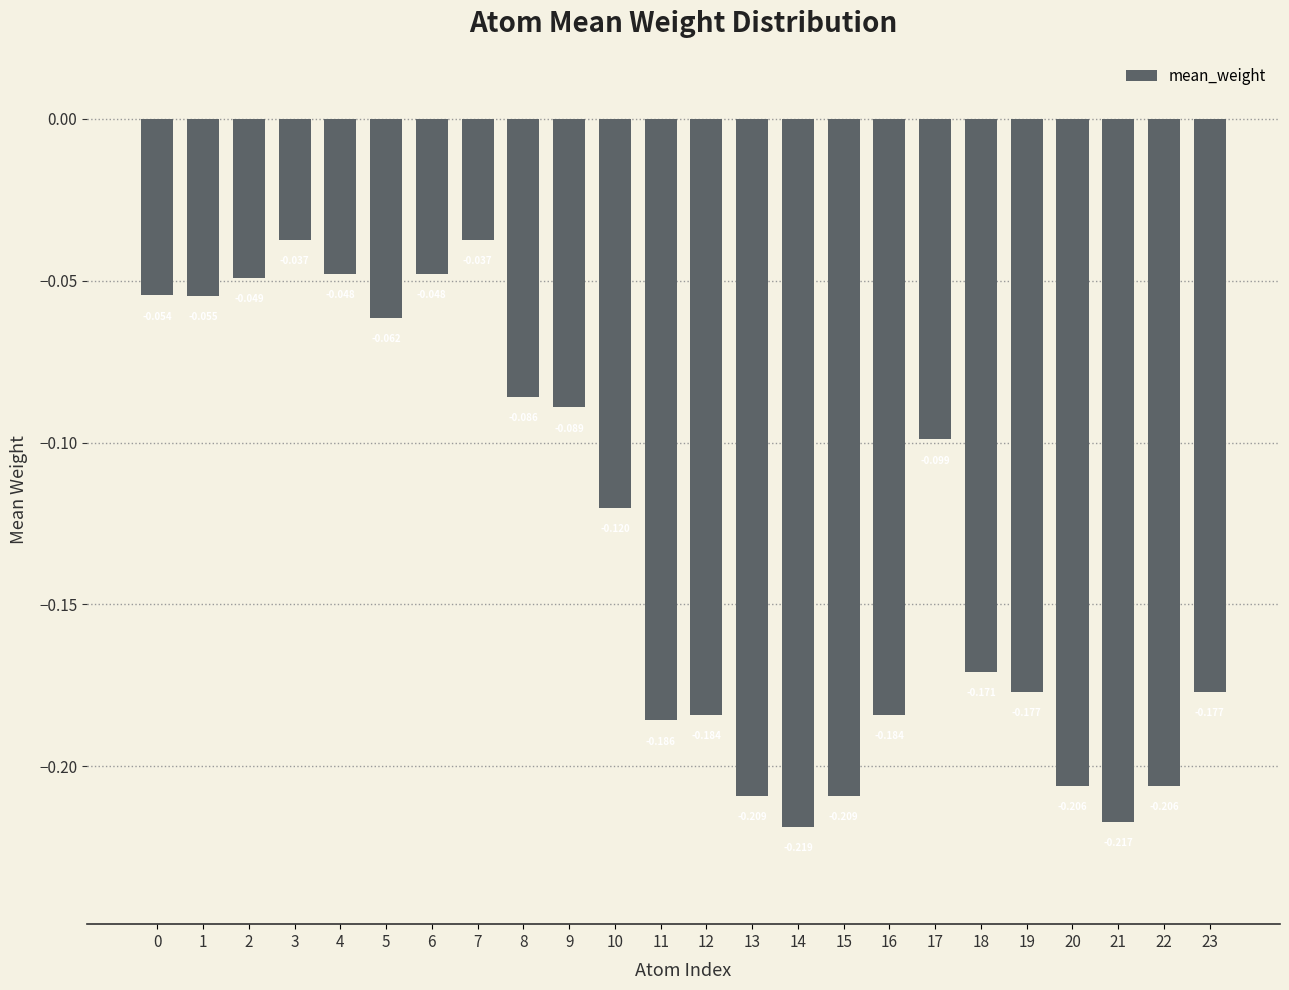

How many data points does each series have?

24